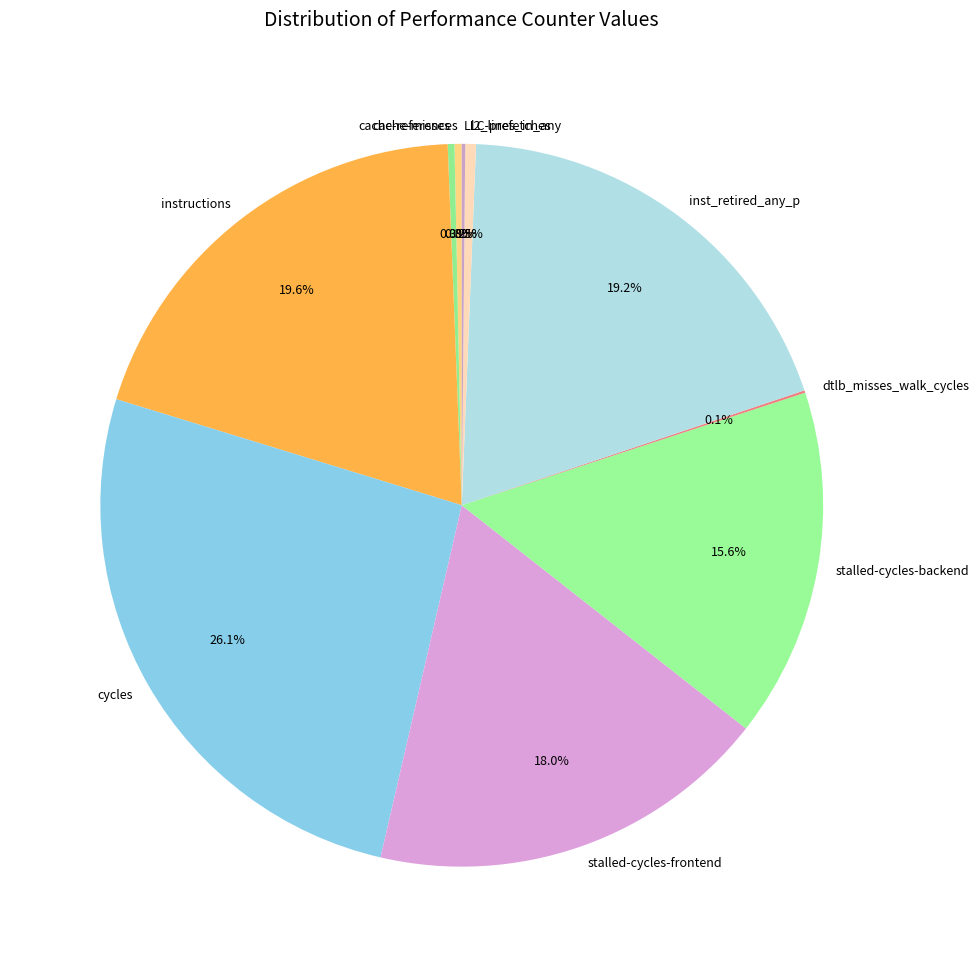

Which slice is the largest?

cycles